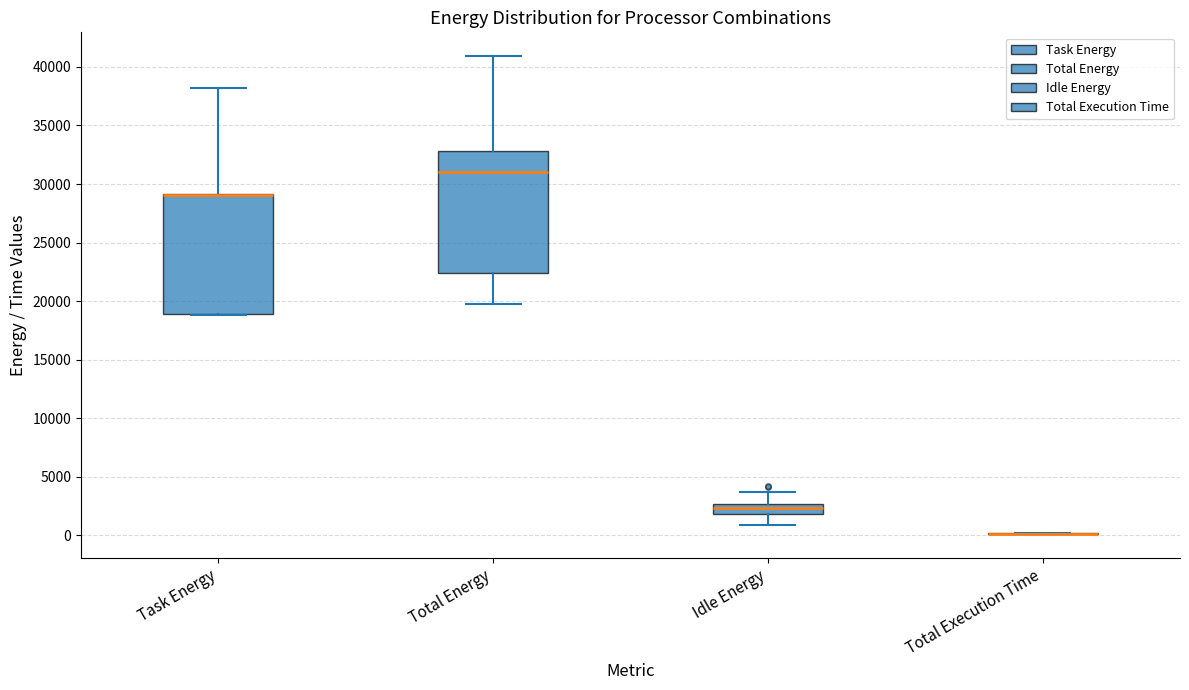

Reading left to right, read every box against the y-axis: the position of its median line, the range the box covers, and the ends of its whiskers. The values are not printed on the chart, so give them approximately, as read against the axis.

Task Energy: median 29000 (drawn on the box's upper edge), box 19000 to 29000, whiskers 19000 to 38000
Total Energy: median 31000, box 22500 to 33000, whiskers 20000 to 41000
Idle Energy: median 2500 (inside the box), box 2000 to 2500, whiskers 1000 to 3500
Total Execution Time: box collapsed to a line at 0, whiskers 0 to 0